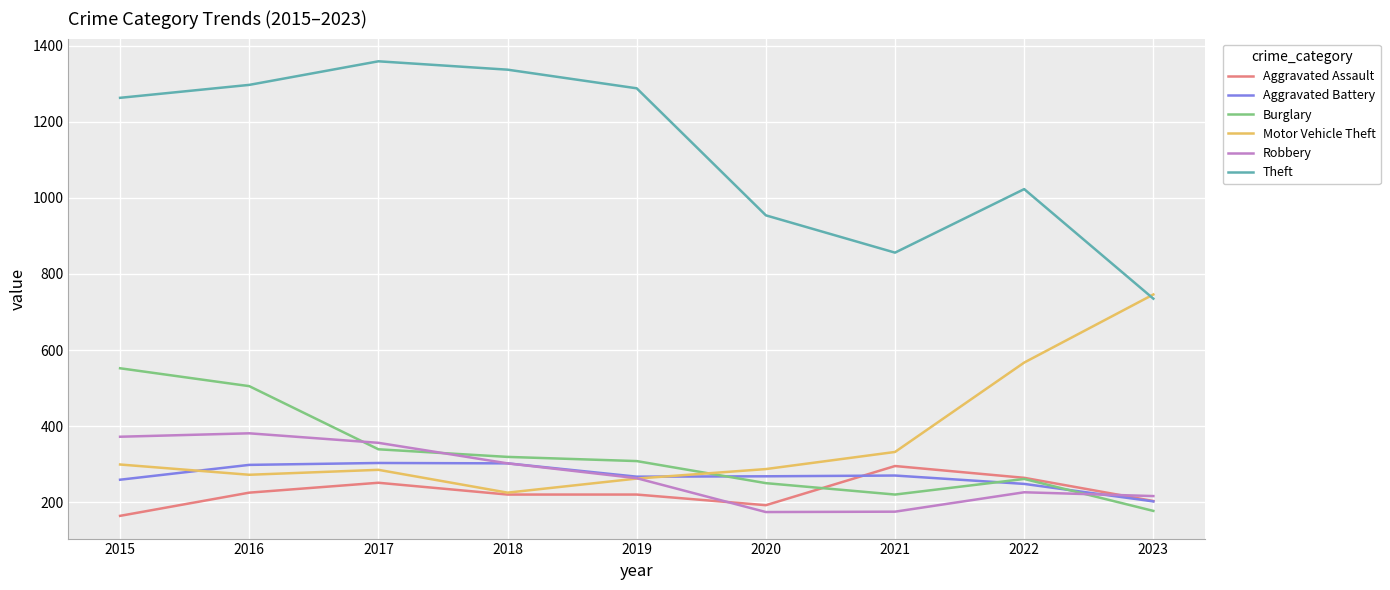

Read the Burglary value at 2023, to the nearest 5.

175